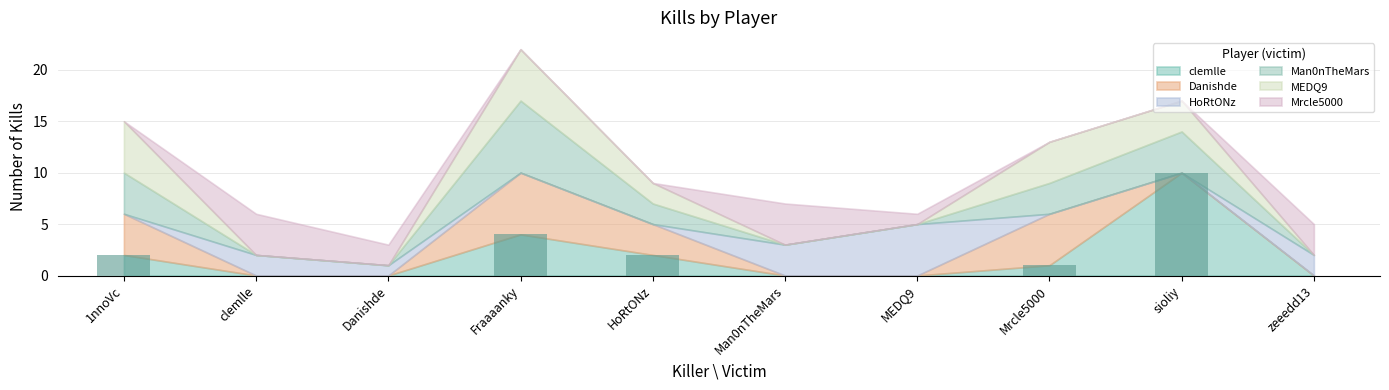

At which category does the chart reach its peak across all series?

sioliy